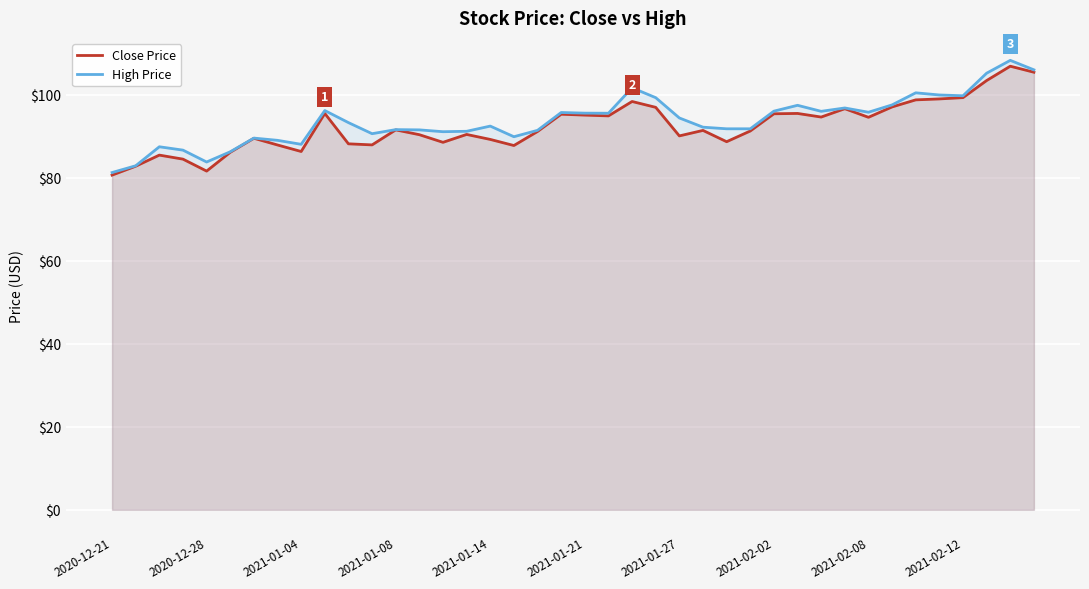

Where is the first local minimum for High Price?

2020-12-28